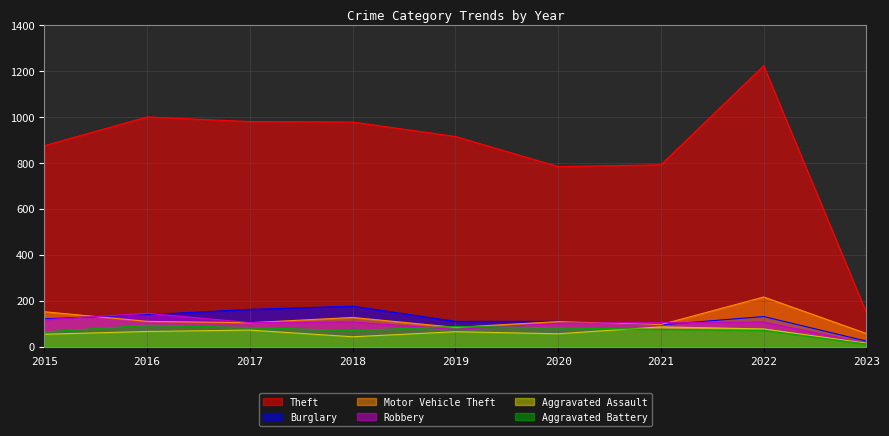

What is the value of the Robbery point at the 8th from the left?

107